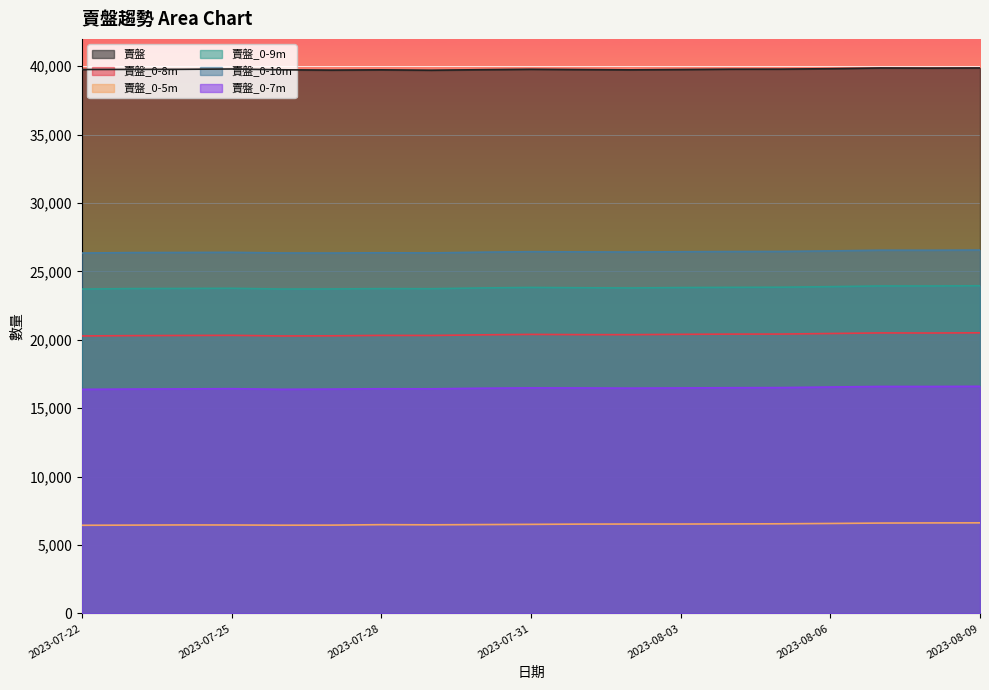

How many lines are shown in the chart?

6